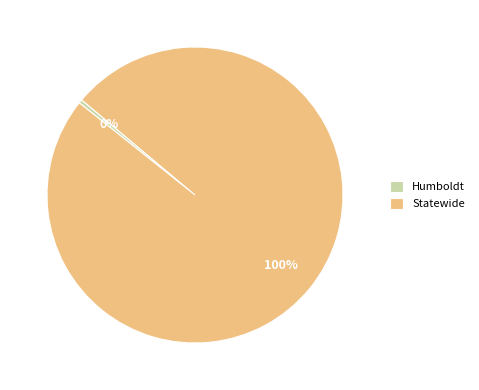

Which slice is the smallest?

Humboldt